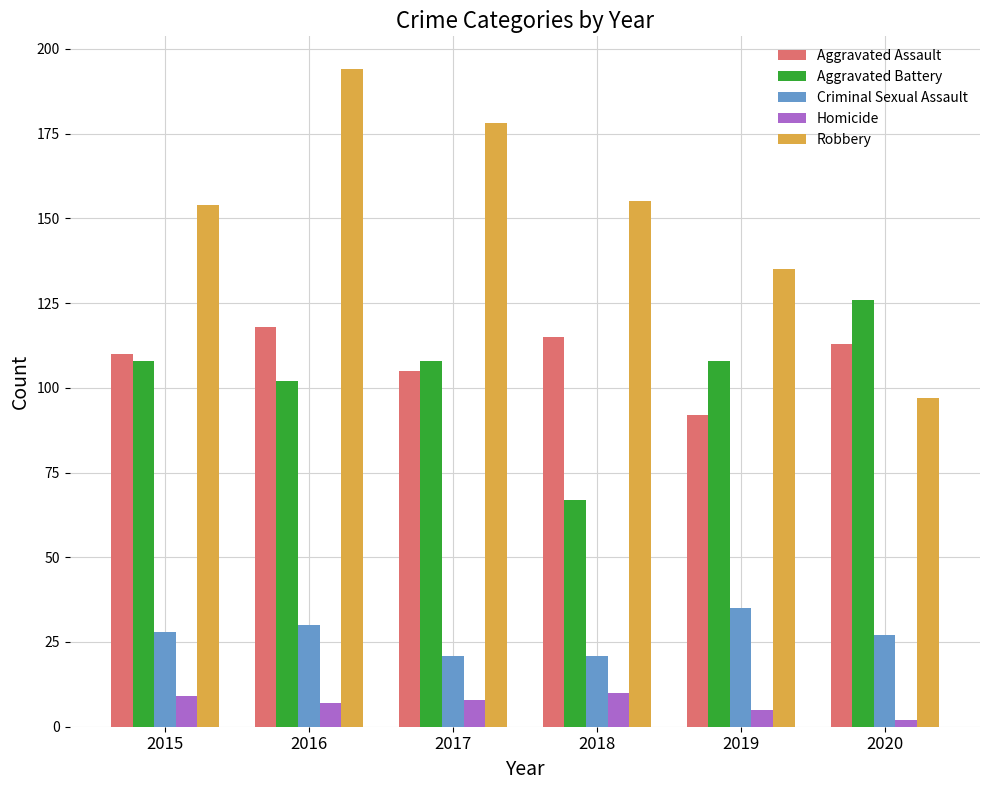

What is the total value across all series at 2020?

365